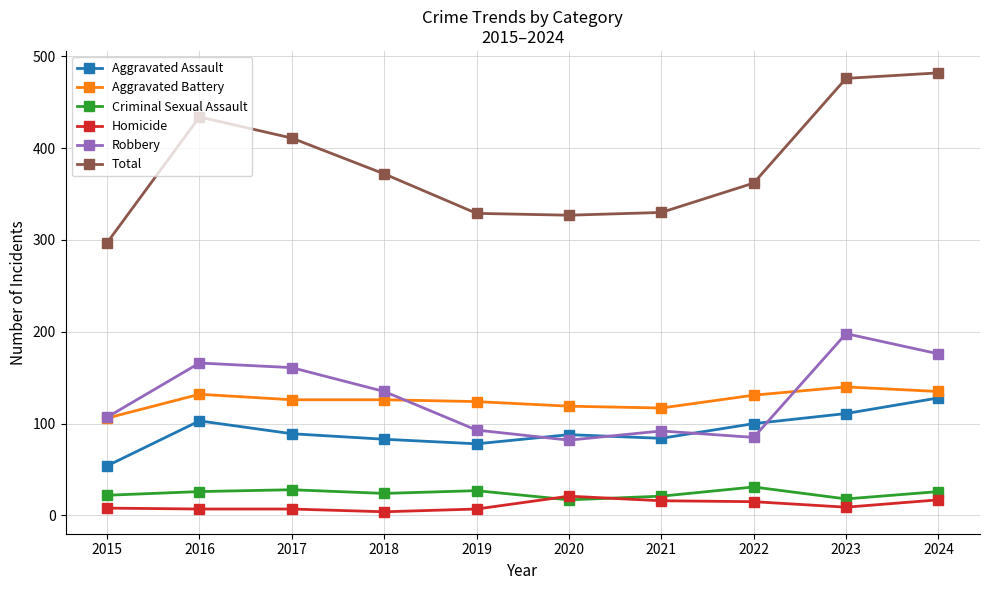

True or false: Criminal Sexual Assault and Robbery intersect in this chart.

False